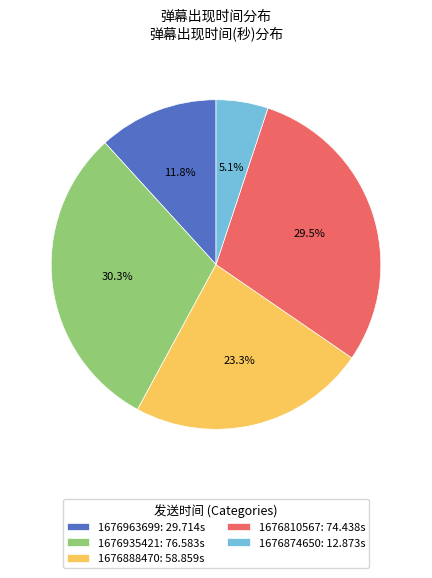

True or false: 1676874650 accounts for 14% of the total.

False